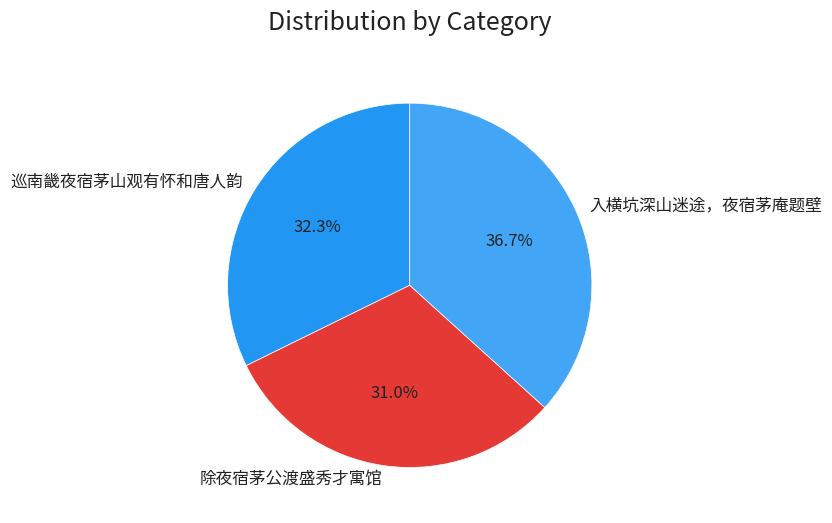

To the nearest percent, what portion does 入横坑深山迷途，夜宿茅庵题壁 represent?

37%